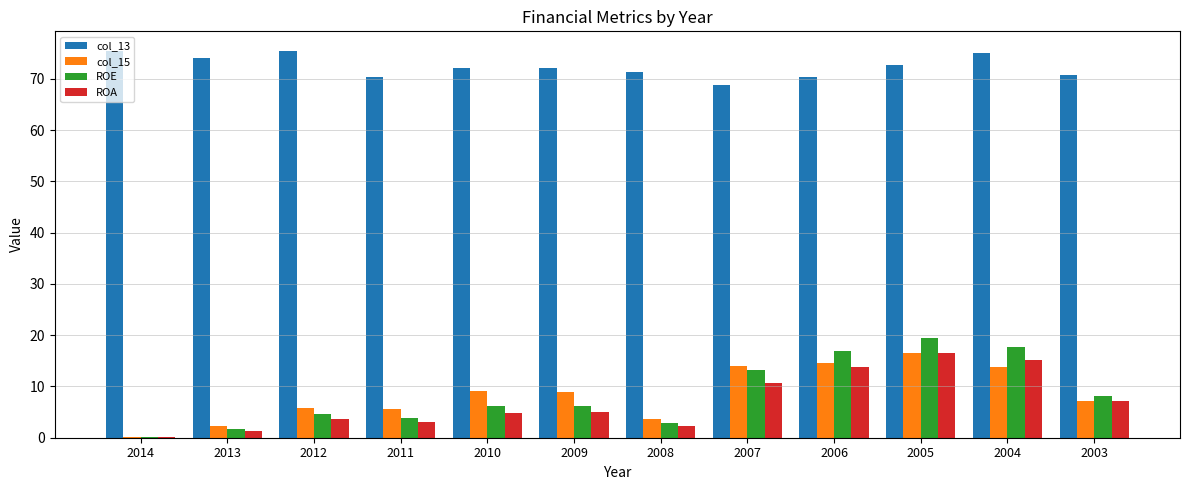

Between 2014 and 2005, which series saw the biggest shift?

ROE